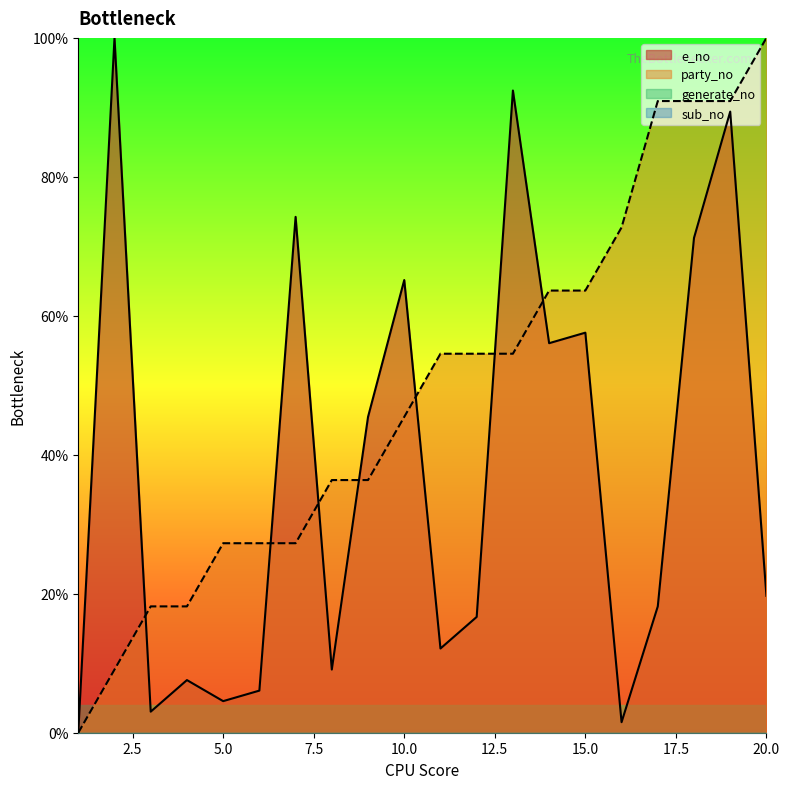

Is the value of party_no at 14 greater than the value of e_no at 18?

No